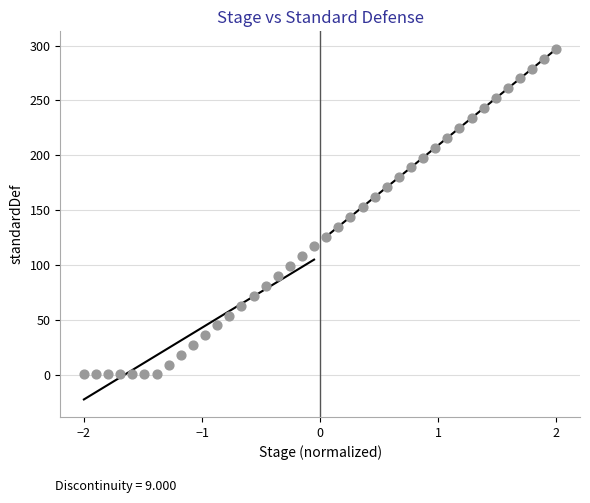

What is the range of Y values (max minus min)?

296